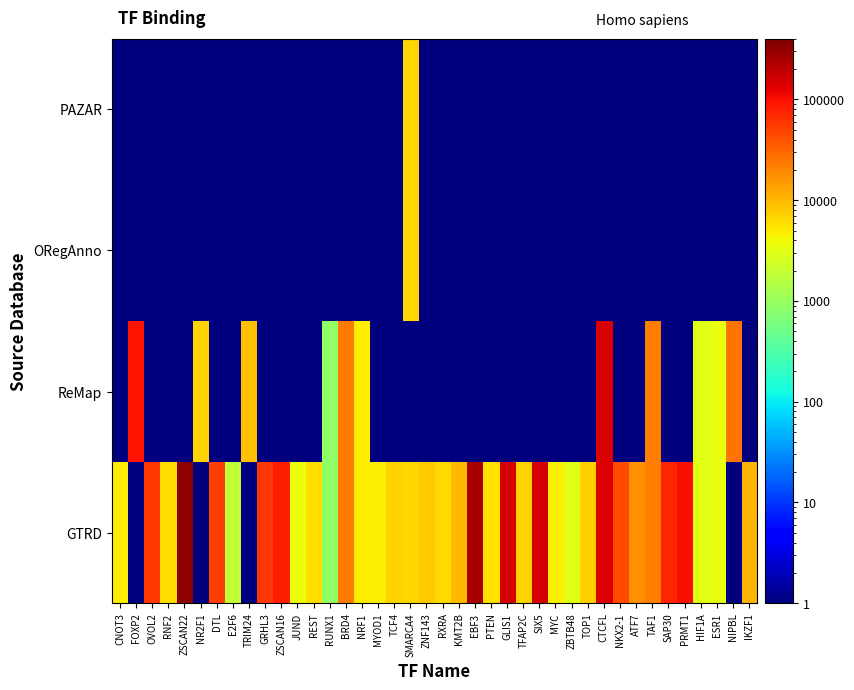

What is the difference between the highest and lowest values at TRIM24?

8804.9